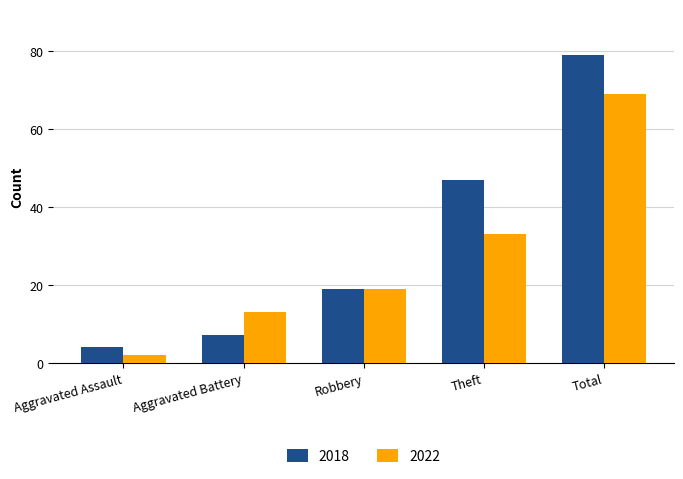

At Total, list the series in order from largest to smallest.

2018, 2022